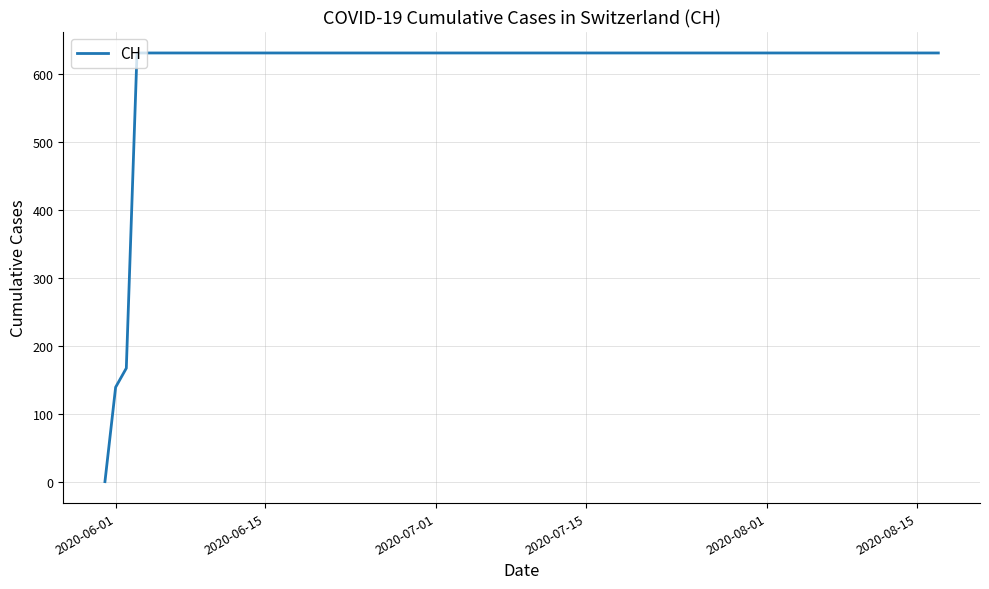

What is the difference between the maximum and minimum values?

631